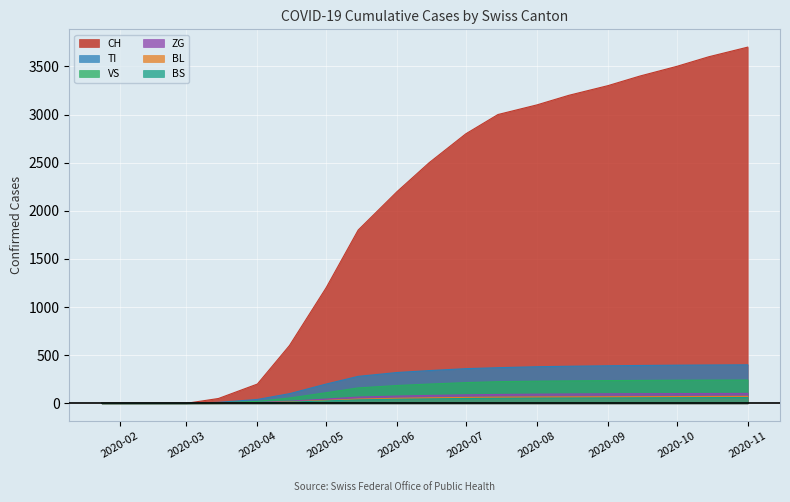

Which category has the highest value in the CH series?

2020-11